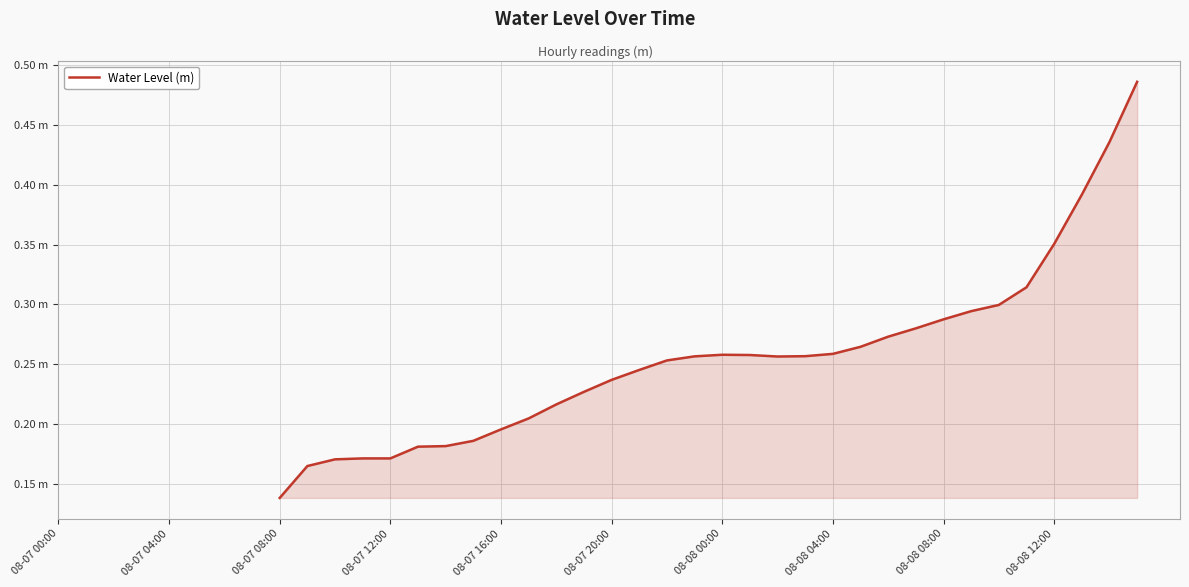

Reading left to right, transcribe all the data shown in this chart.

0.1	0.2	0.2	0.2	0.2	0.2	0.2	0.2	0.2	0.2	0.2	0.2	0.2	0.2	0.3	0.3	0.3	0.3	0.3	0.3	0.3	0.3	0.3	0.3	0.3	0.3	0.3	0.3	0.4	0.4	0.4	0.5